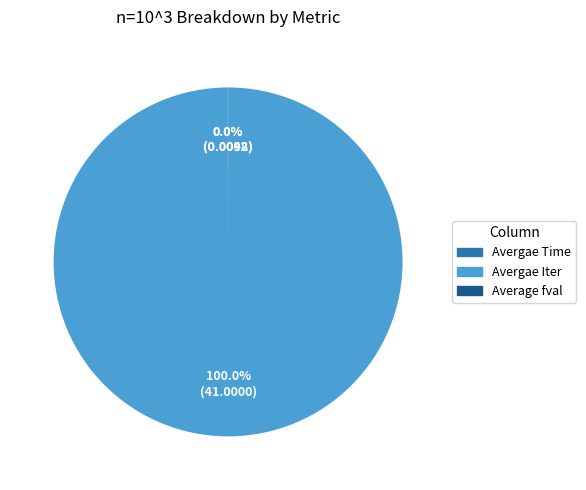

Which slice represents more than half of the pie?

Avergae Iter